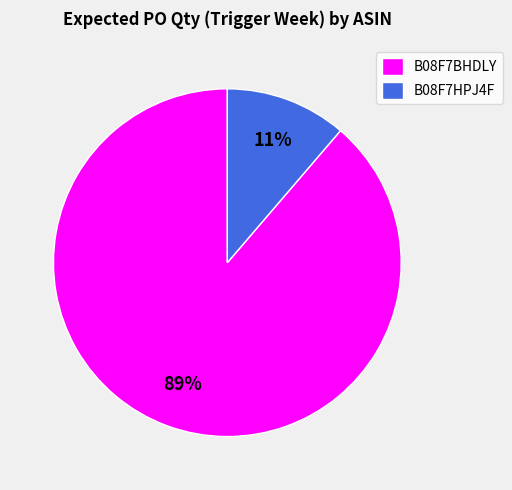

Which slice is the smallest?

B08F7HPJ4F